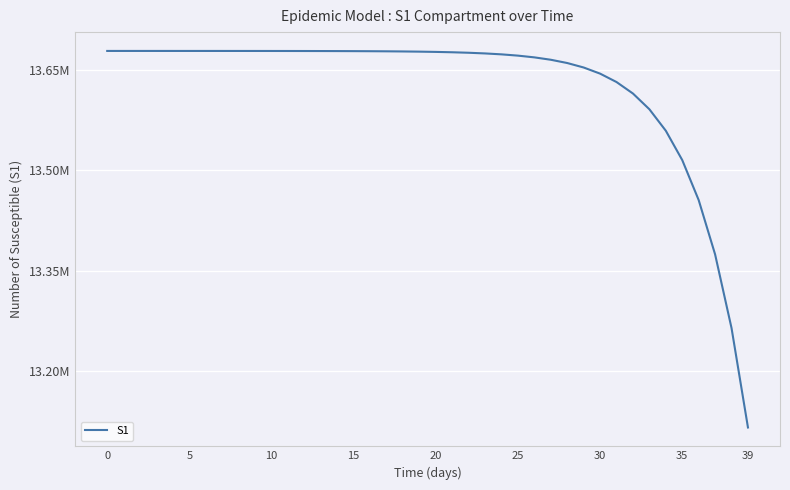

Does the chart display data point markers on the line(s)?

No